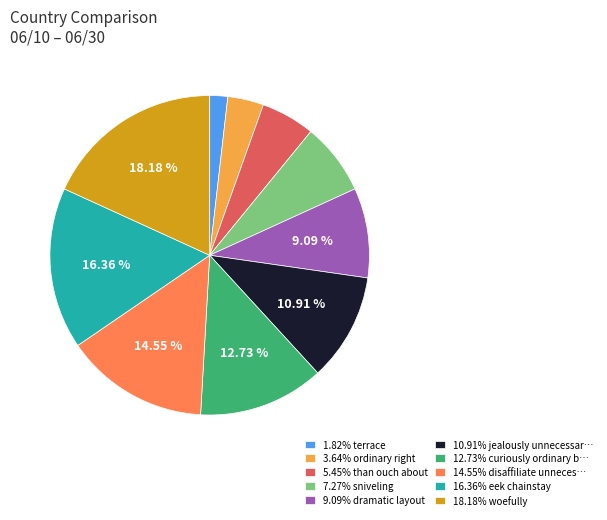

Do 12.73% curiously ordinary b… and 1.82% terrace together represent more than half of the pie?

No